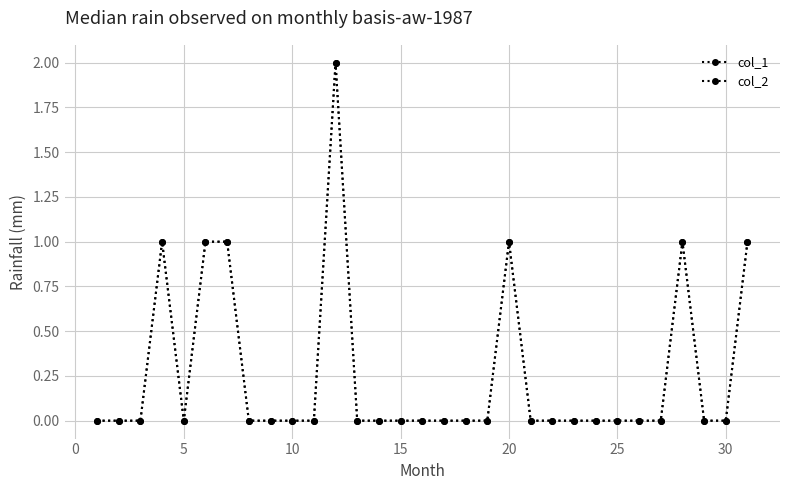

Does the chart have visible grid lines?

Yes